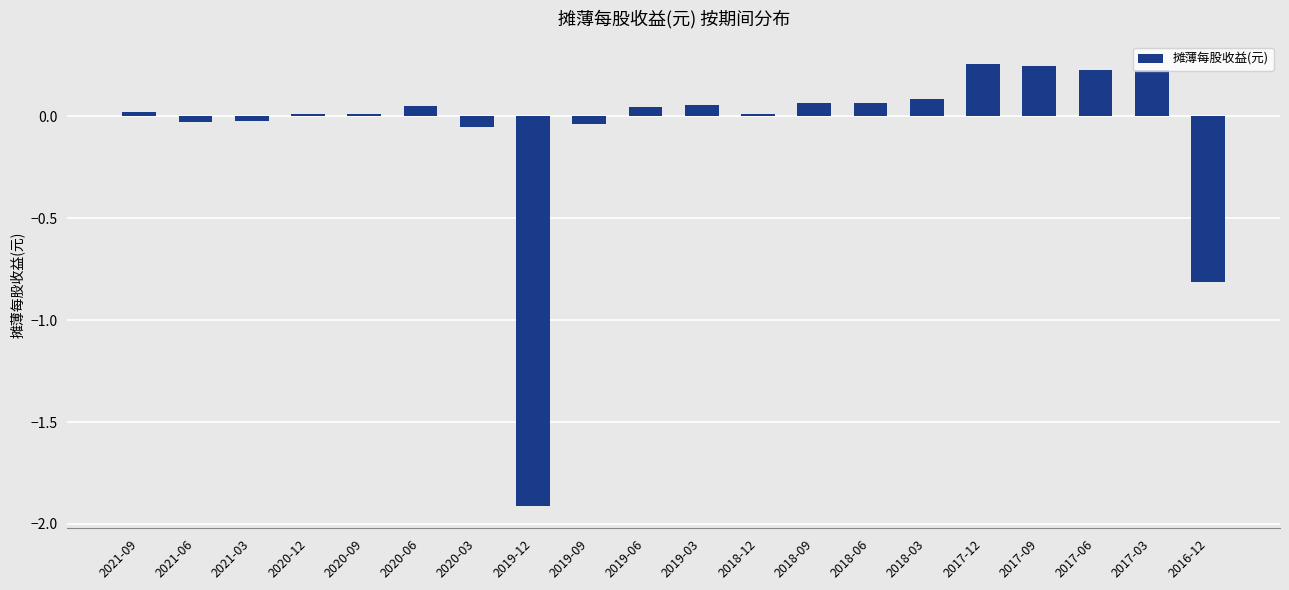

Where does the data first go above 0?

2021-09